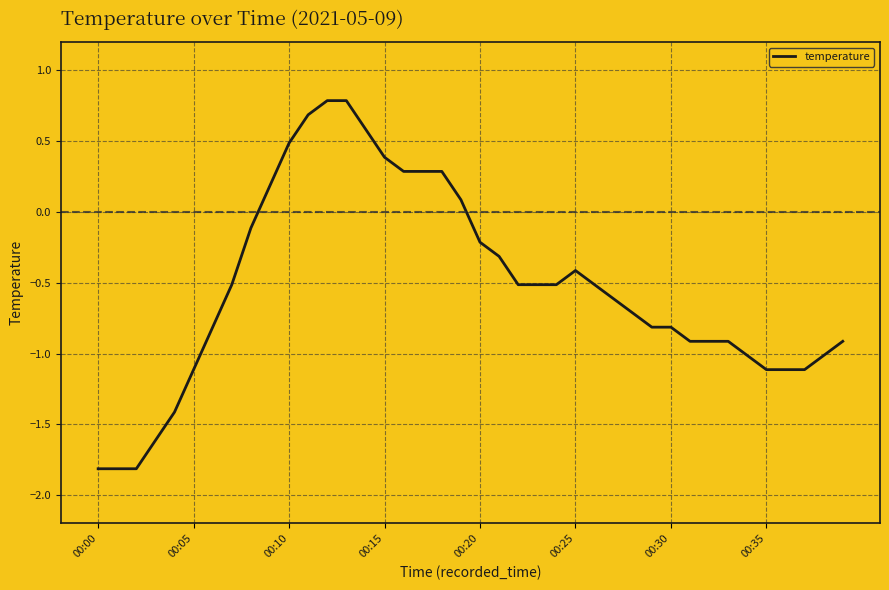

What is the greatest value displayed?

0.8